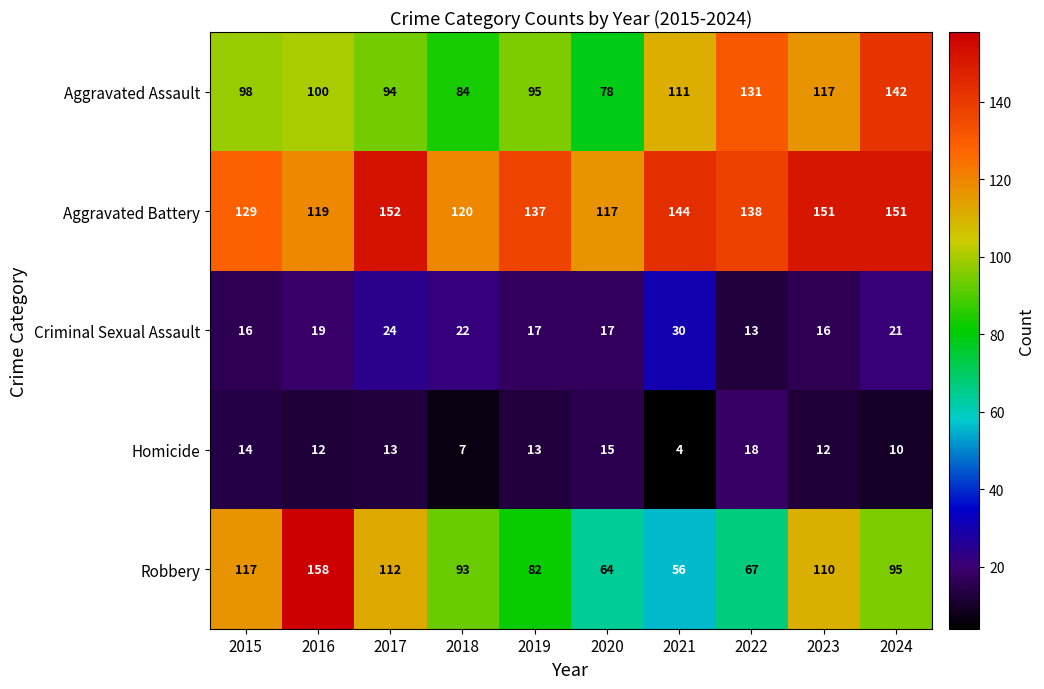

What is the difference between the highest and lowest values at 2017?

139